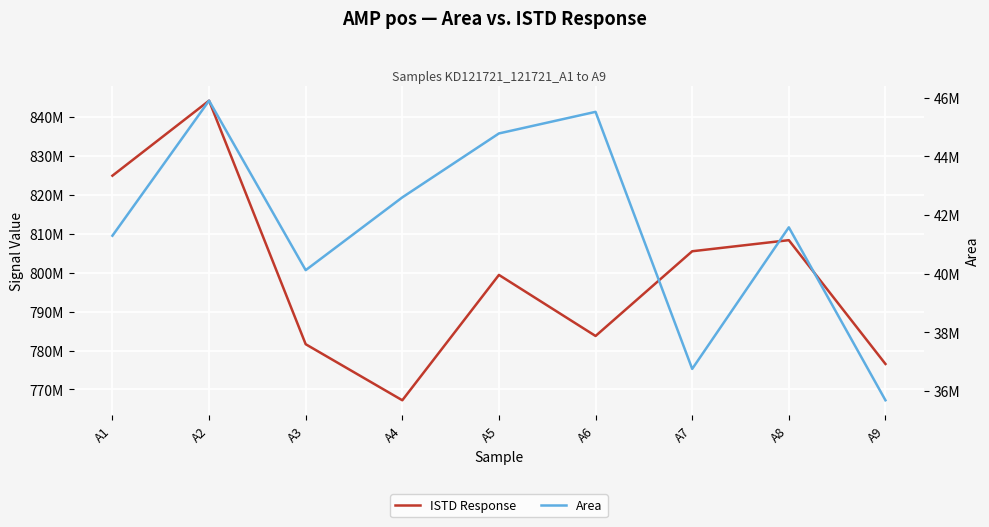

Reading left to right, extract all data points from this chart.

ISTD Response: 824873762	844127993	781620881	767232028	799404022	783731825	805478316	808326934	776550999
Area: 41294113	45899917	40119114	42601990	44782560	45519083	36752001	41580252	35682285